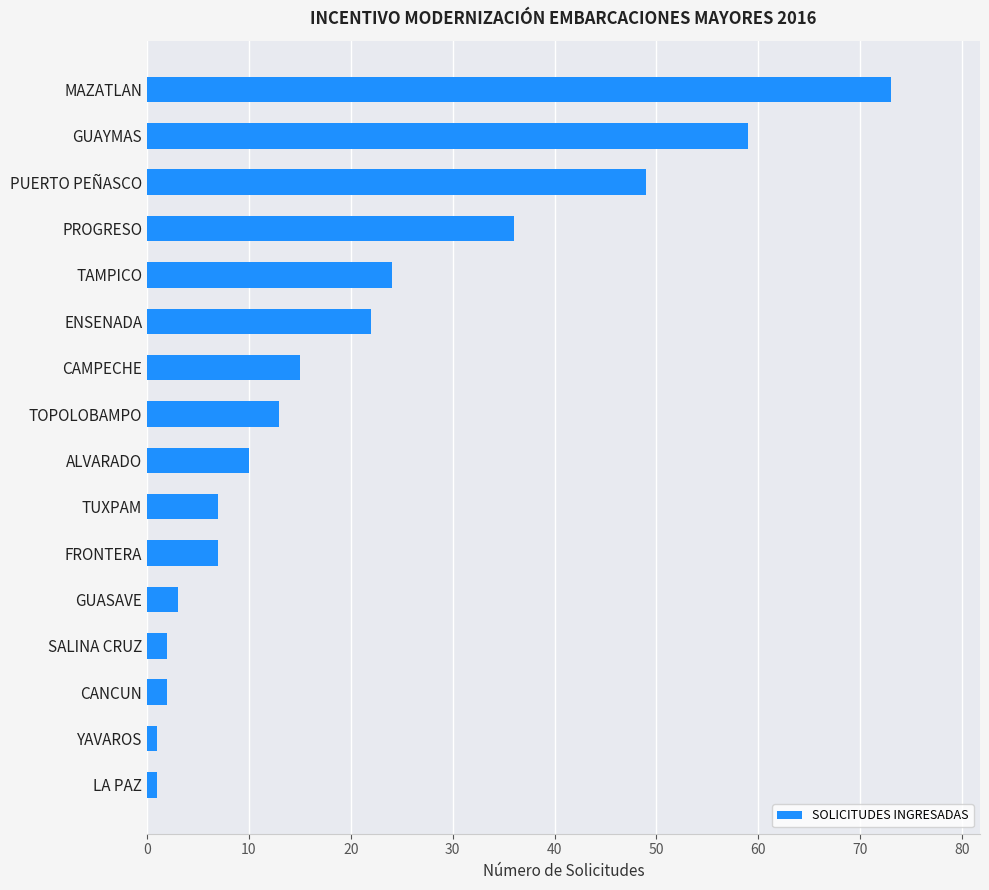

How many distinct data groups are displayed?

1